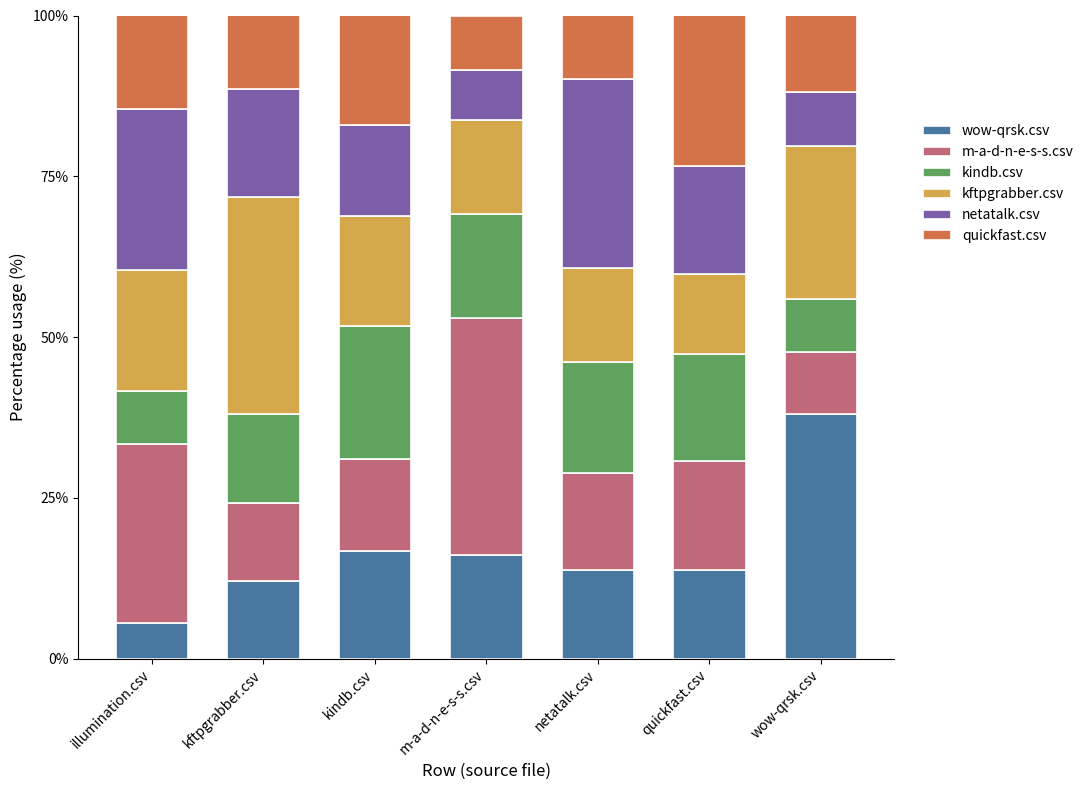

Are the bars horizontal?

No